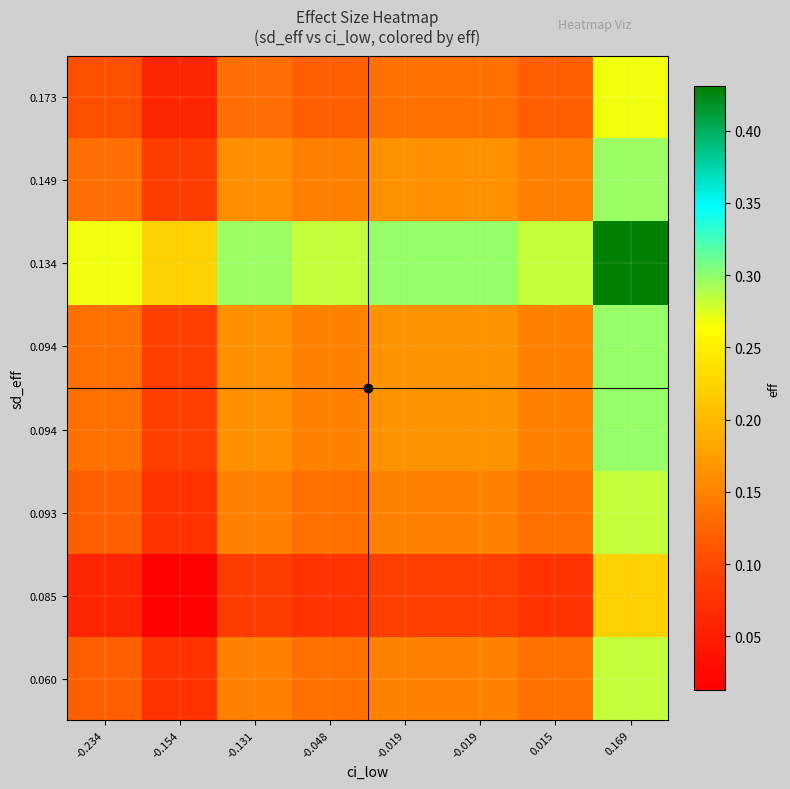

What is the difference between the highest and lowest values at -0.048?

0.2